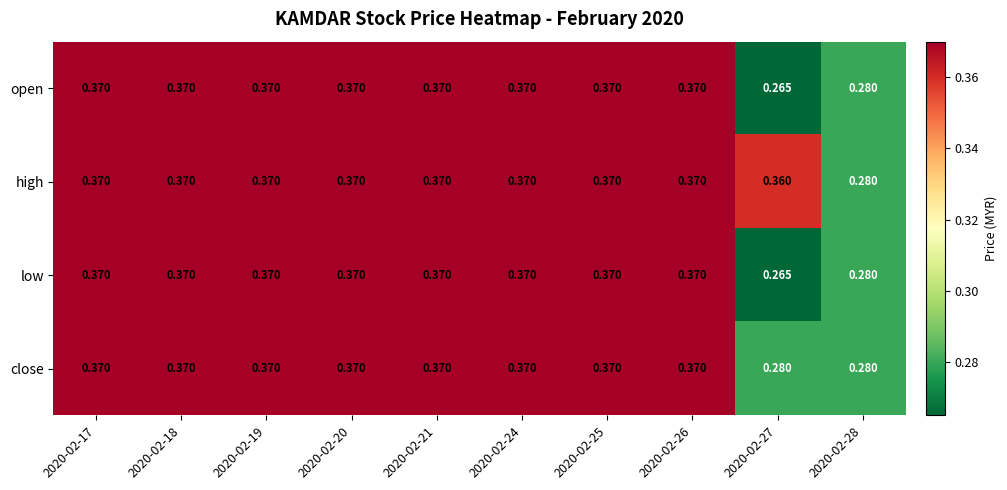

Which series has the largest total across all categories?

high